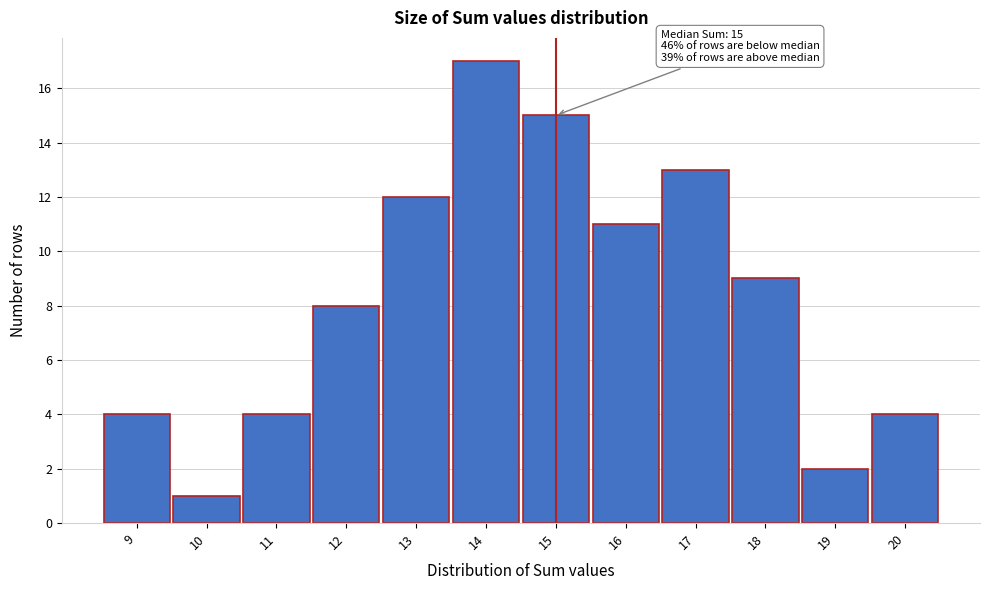

Over which range of the x-axis is the bar tallest?

13.5 to 14.5